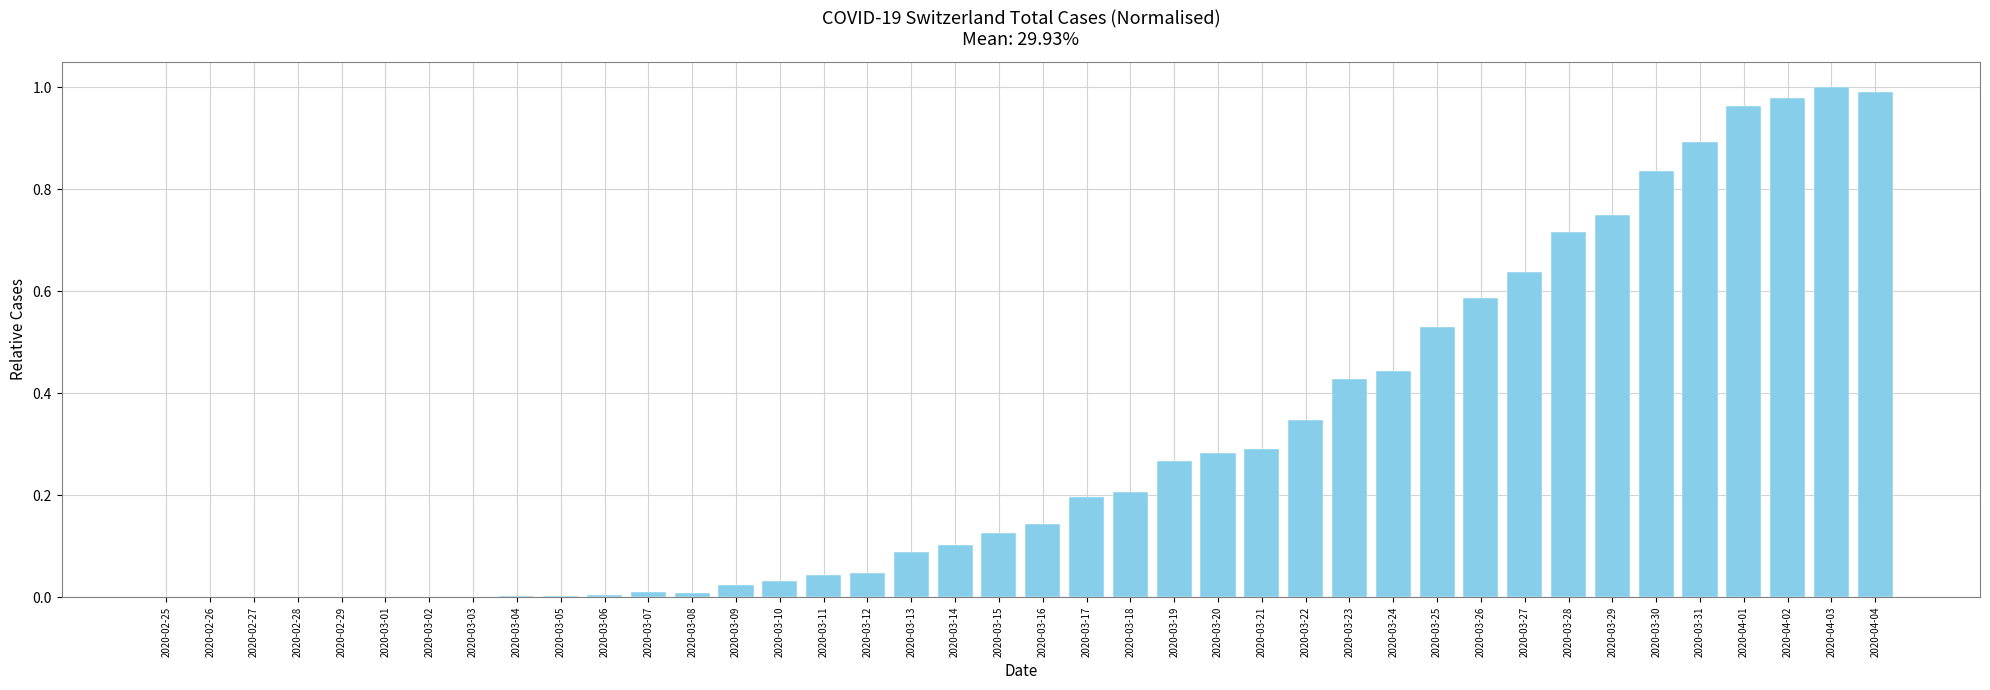

Count the number of data series in this chart.

1